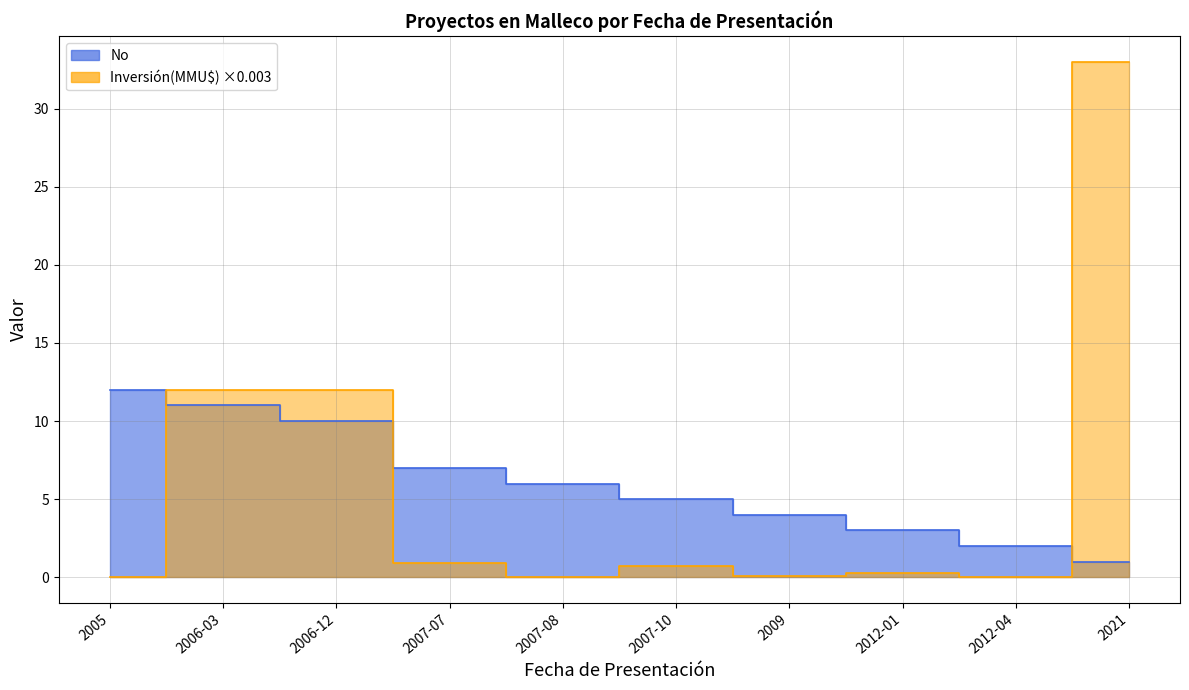

What is the difference between the second highest and second lowest values in the Inversión(MMU$) series?

12.0